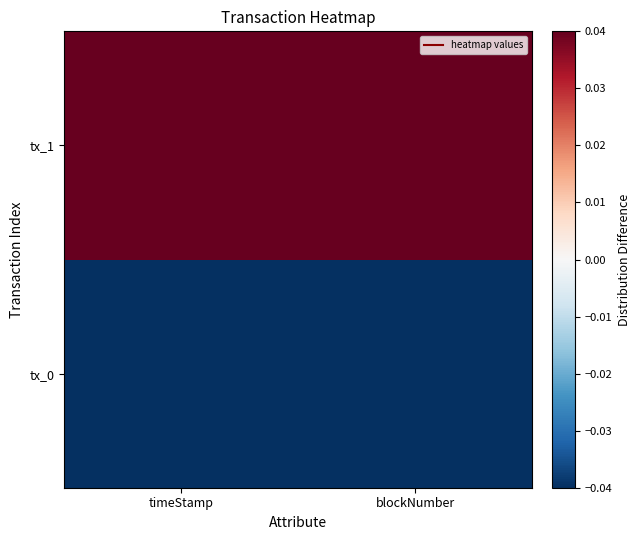

Which has a higher value, timeStamp or blockNumber?

timeStamp